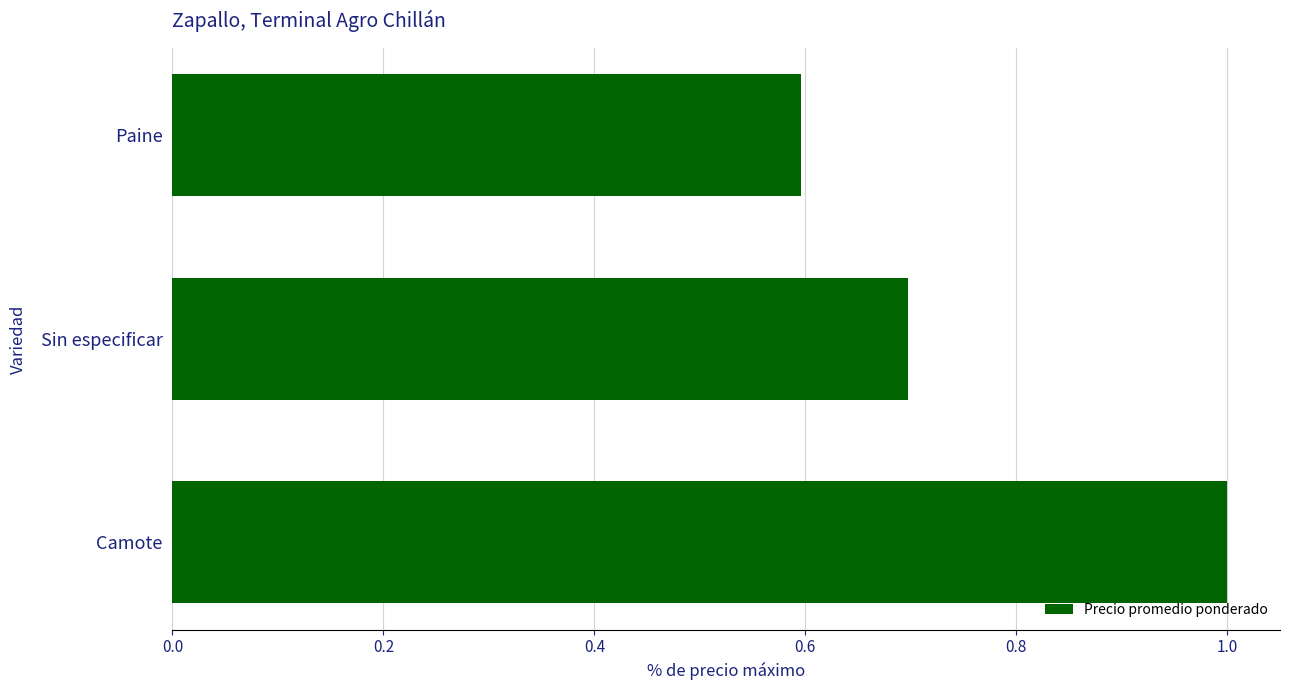

List the labels in order of value, largest first.

Camote, Sin especificar, Paine